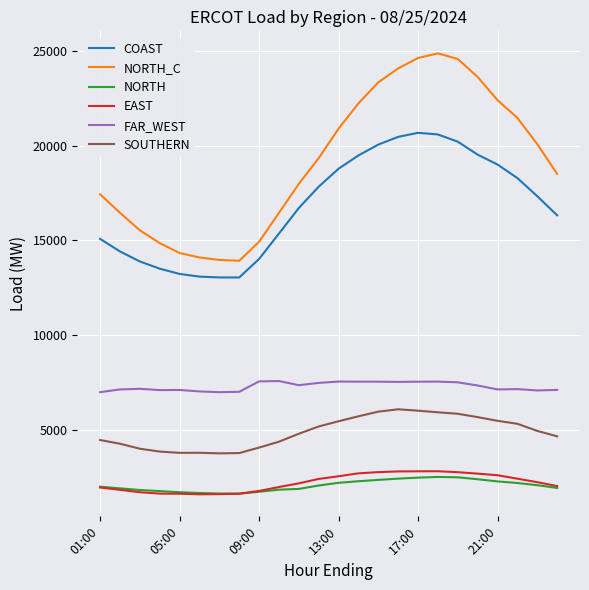

Which series has the largest range (max minus min)?

NORTH_C